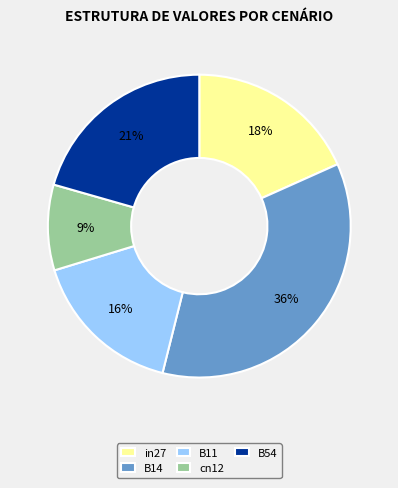

Is there a majority slice in this chart?

No